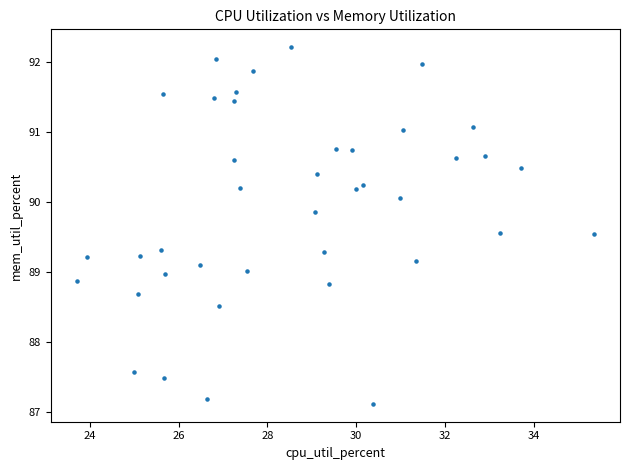

What is the range of Y values (max minus min)?

5.1